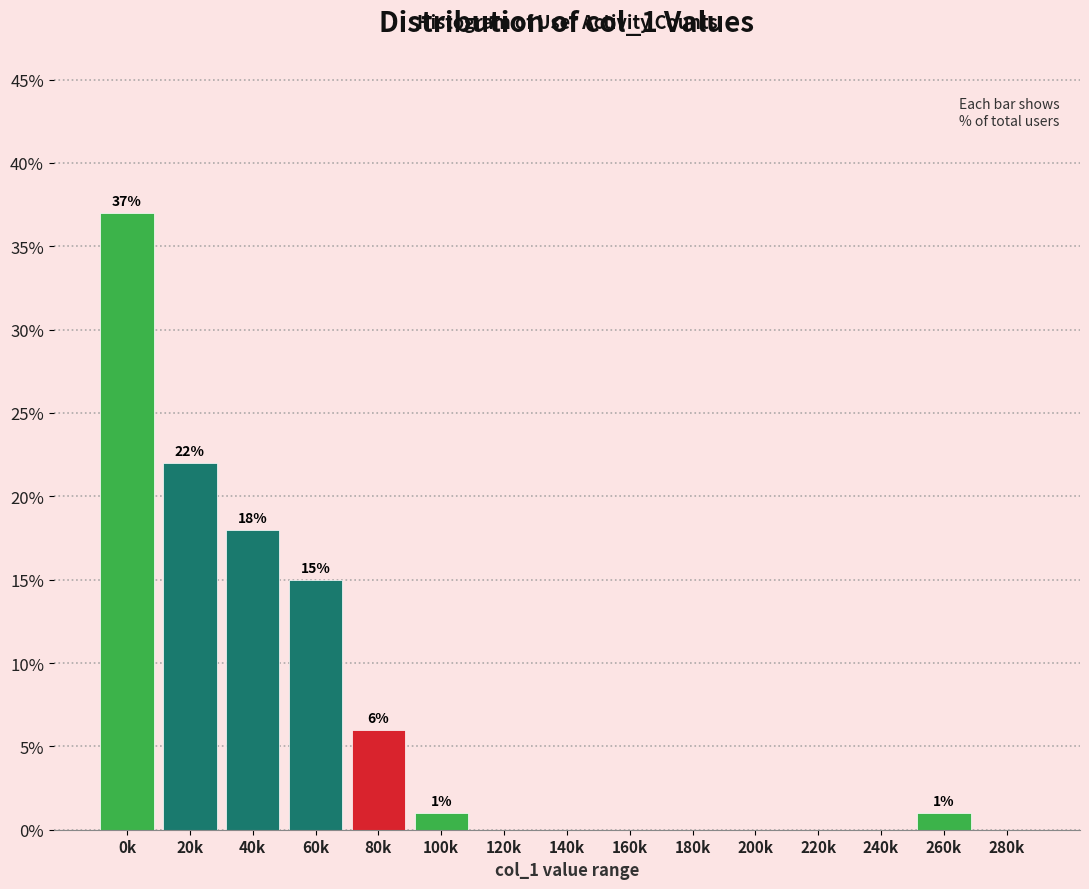

Reading left to right, extract all data points from this chart.

0k=37	20k=22	40k=18	60k=15	80k=6	100k=1	120k=0	140k=0	160k=0	180k=0	200k=0	220k=0	240k=0	260k=1	280k=0